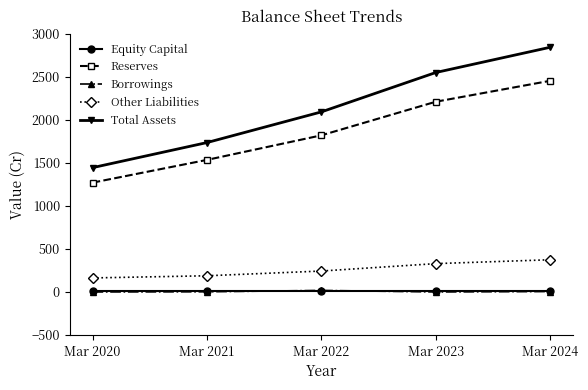

Is it true that Borrowings equals 0 at Mar 2023?

True